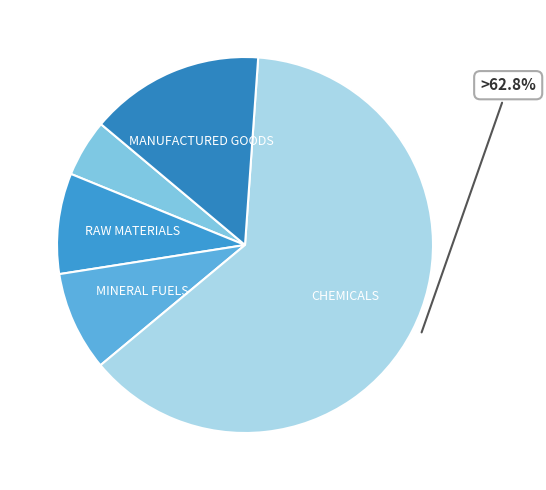

How many slices are in this pie chart?

5